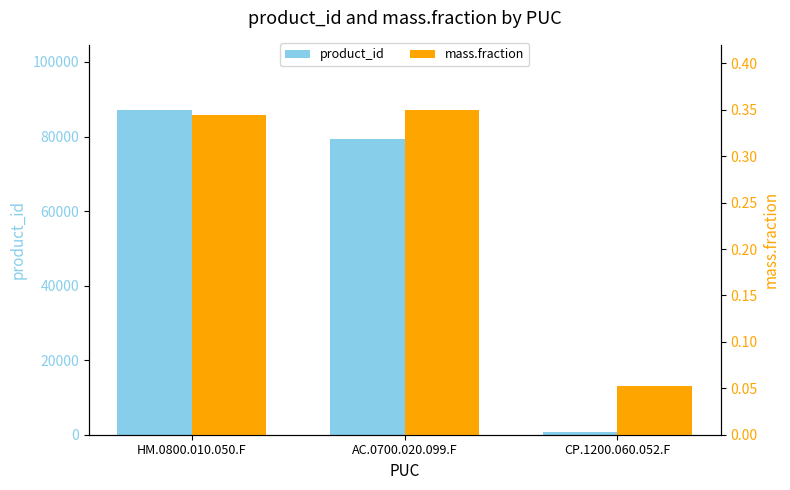

Reading left to right, list all the values displayed in this chart.

product_id: 87165.0	79364.0	781.0
mass.fraction: 0.3	0.3	0.1